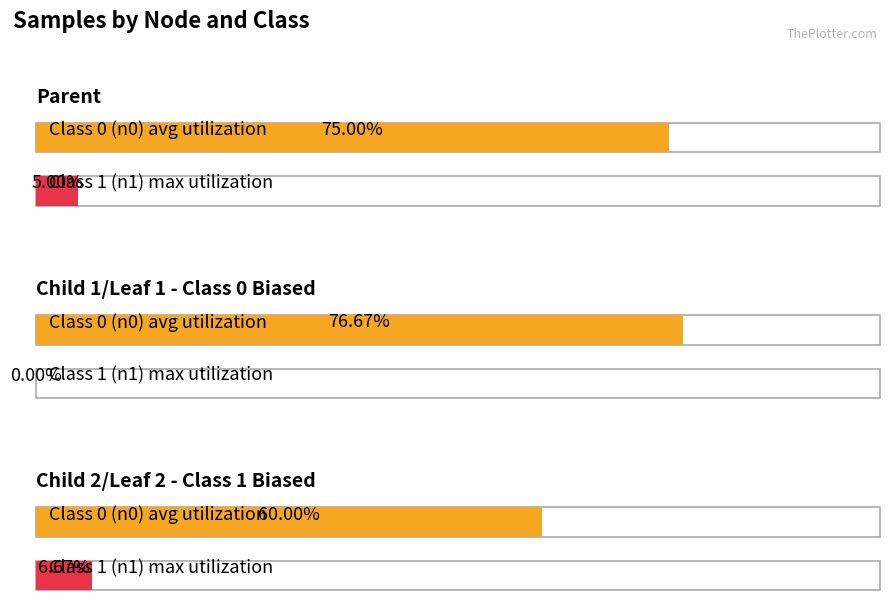

How many distinct data groups are displayed?

2